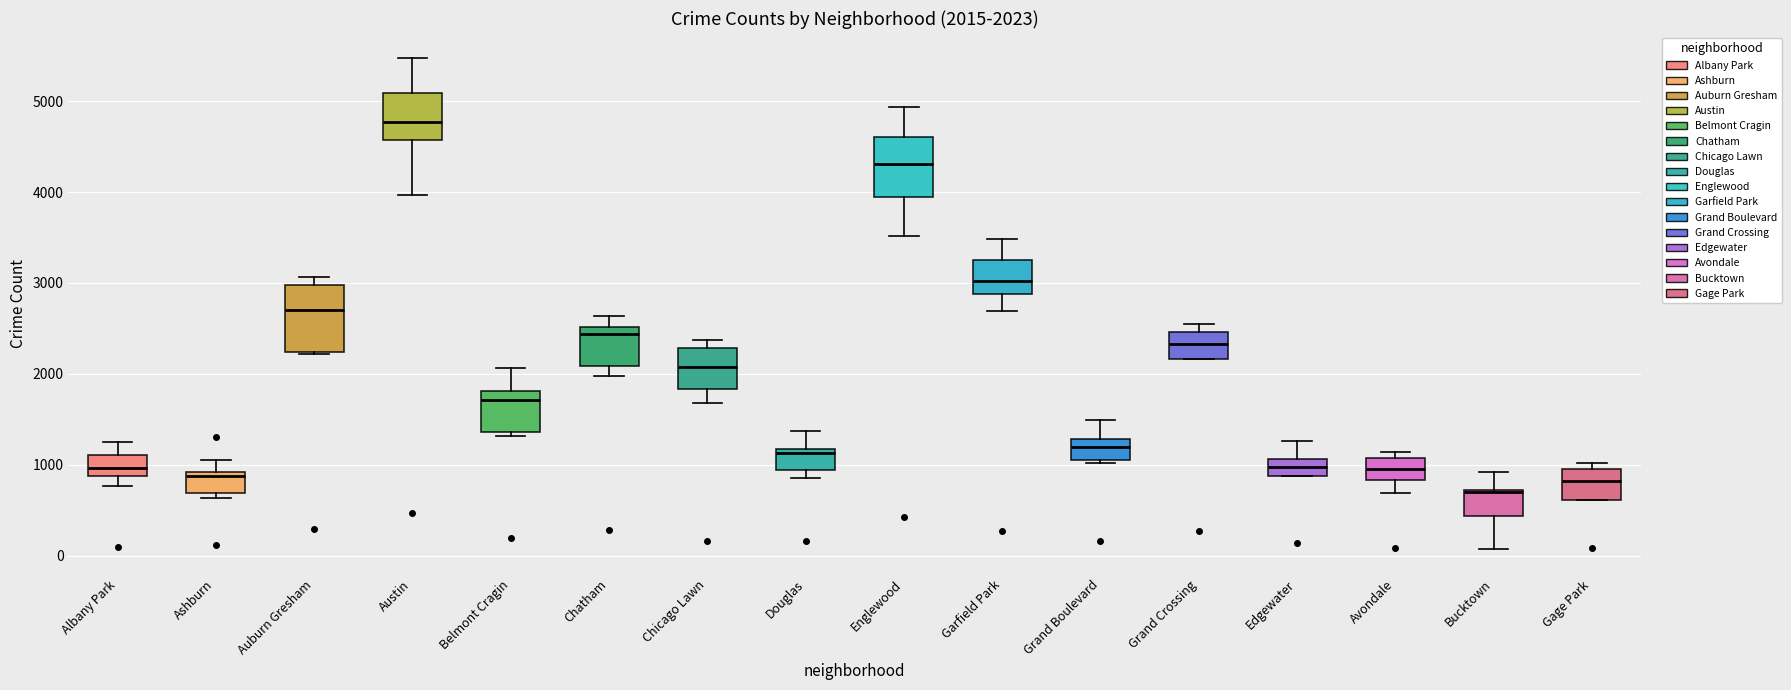

Which box's median line is the lowest?

Bucktown